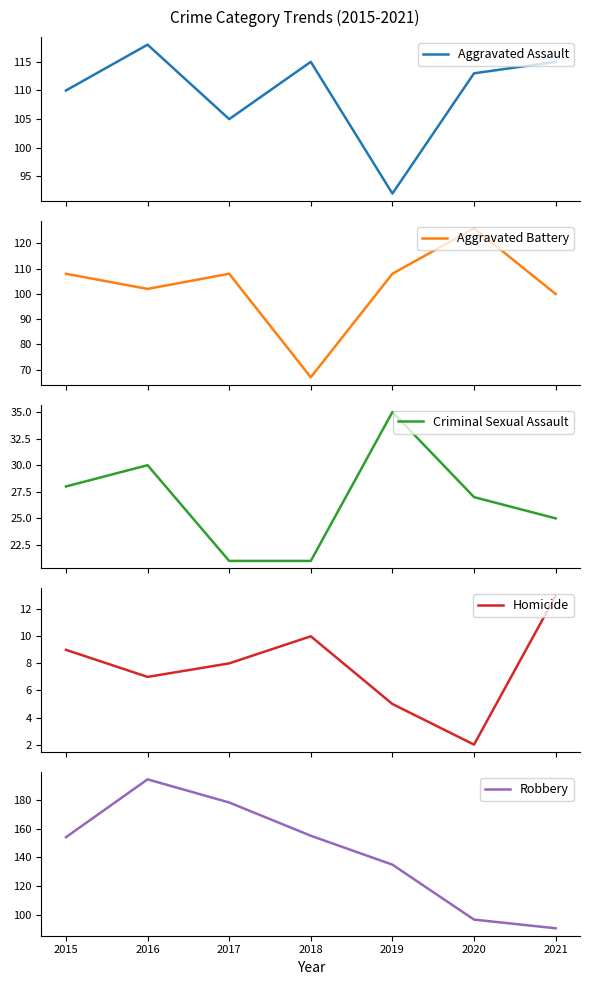

At 2021, list the series in order from largest to smallest.

Aggravated Assault, Aggravated Battery, Robbery, Criminal Sexual Assault, Homicide